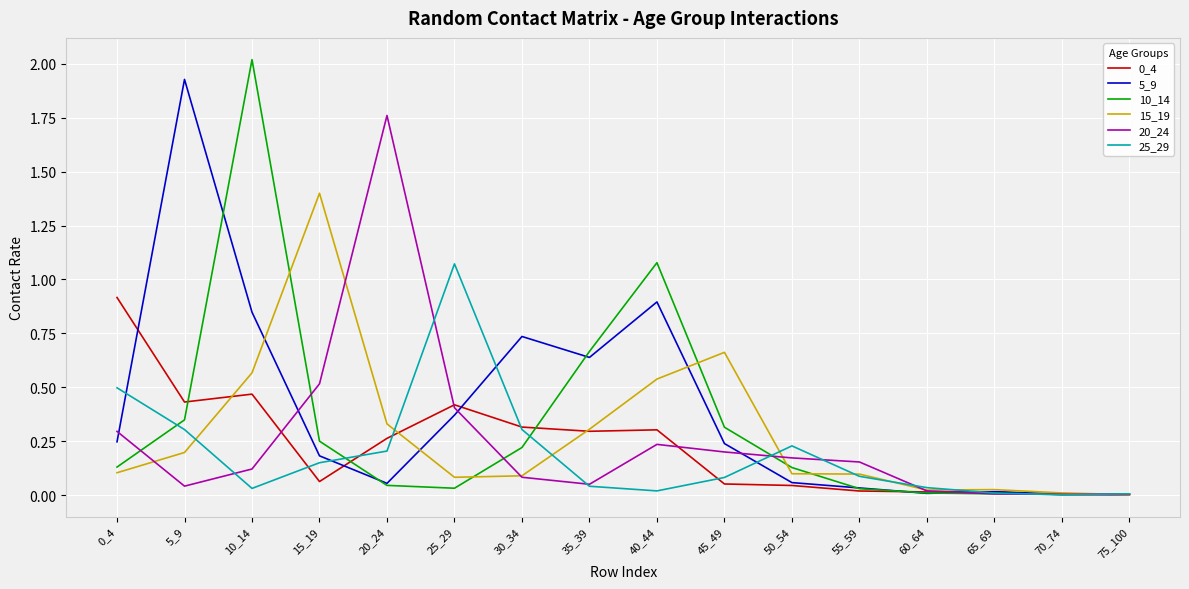

How many distinct data groups are displayed?

6